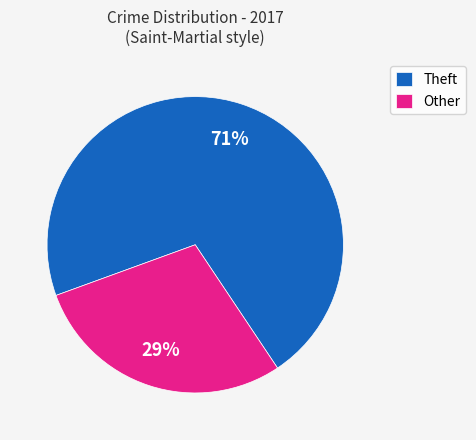

Which category has the biggest portion of the pie?

Theft